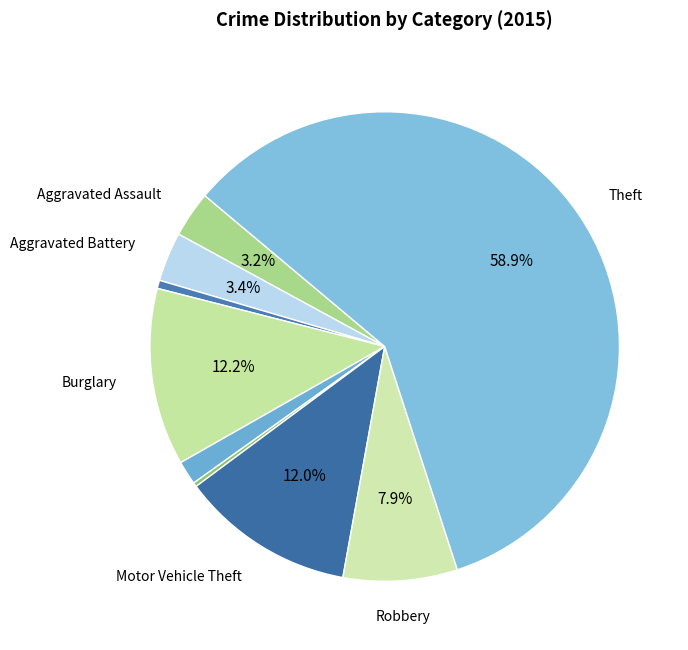

Does any single category account for the majority?

Yes